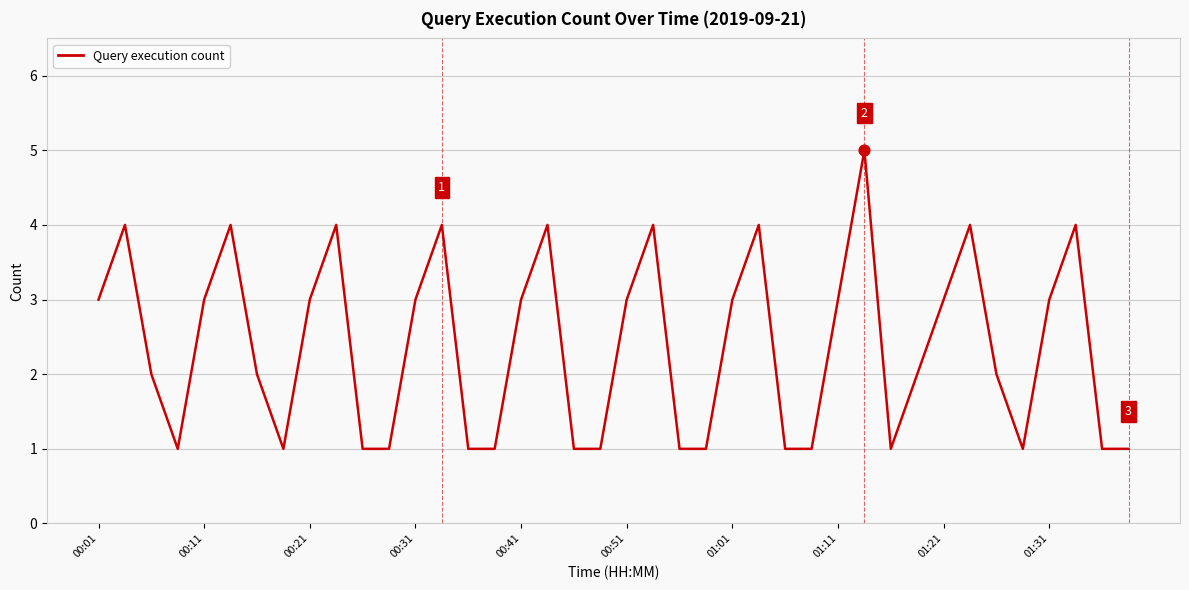

What is the difference between the maximum and minimum values?

4